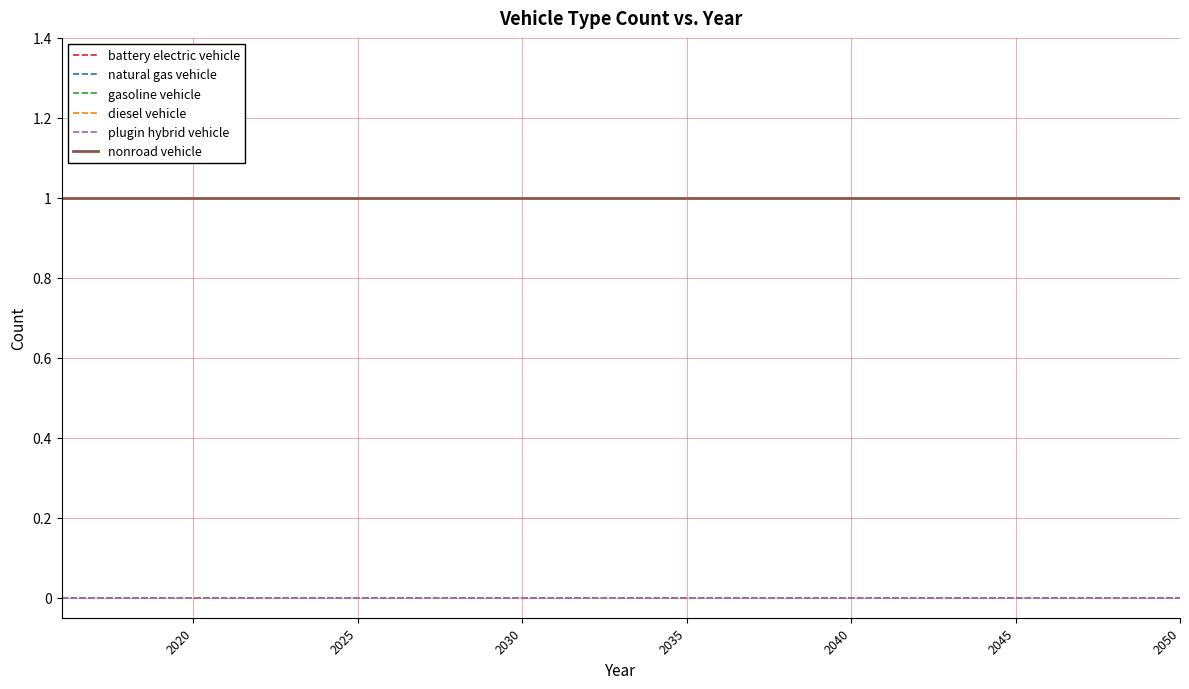

Is this an area chart (filled region under the line)?

No